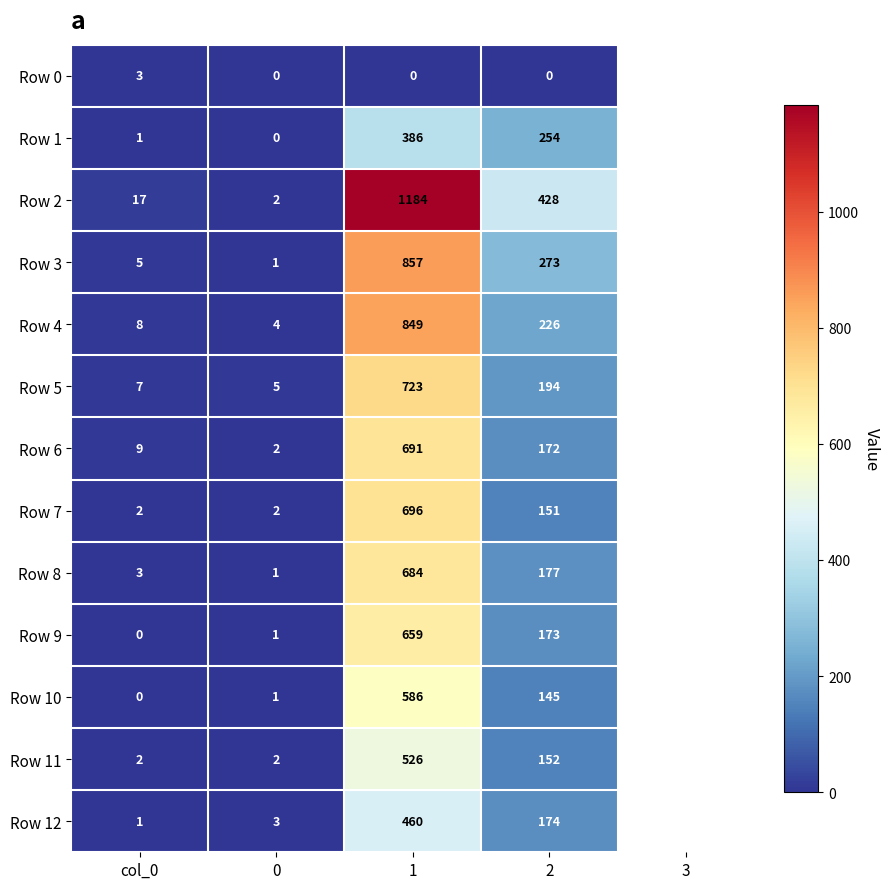

Which series has the largest range (max minus min)?

Row 2